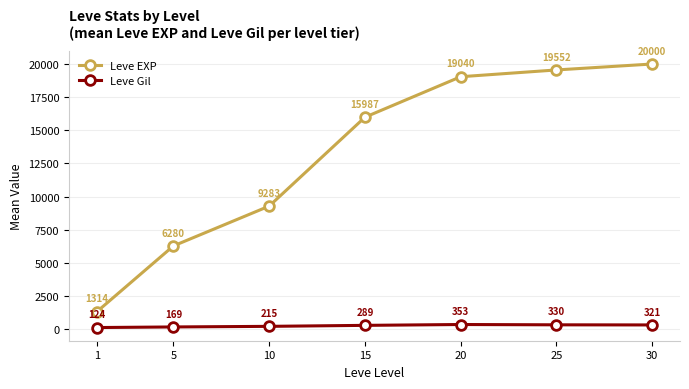

What is the spread (max minus min) of values at 1?

1189.6